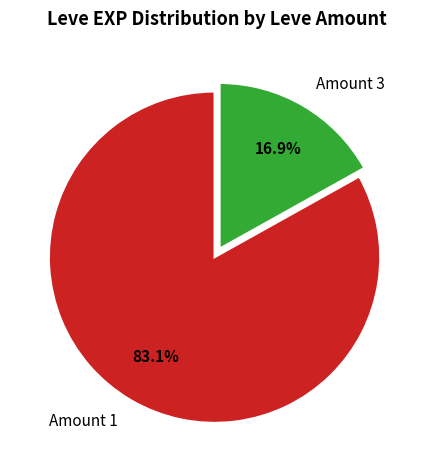

What percentage do Amount 3 and Amount 1 together represent?

100.0%